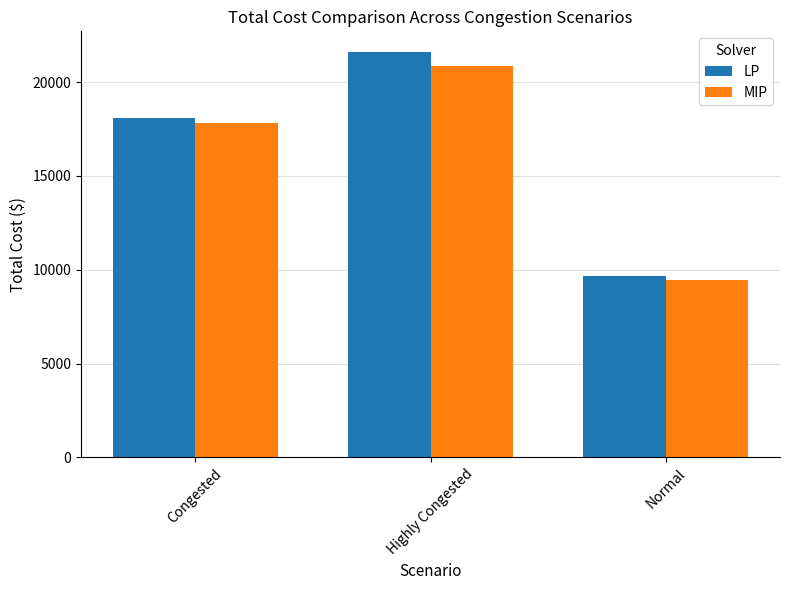

What is the label of the 1st bar from the left?

Congested